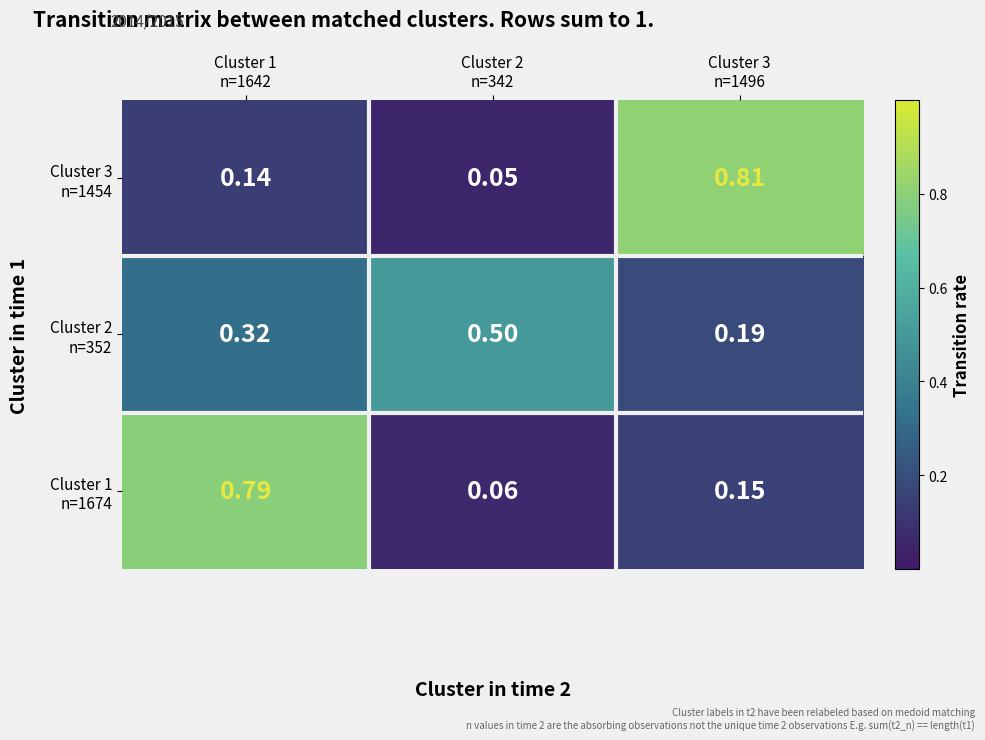

What is the smallest value displayed?

0.1